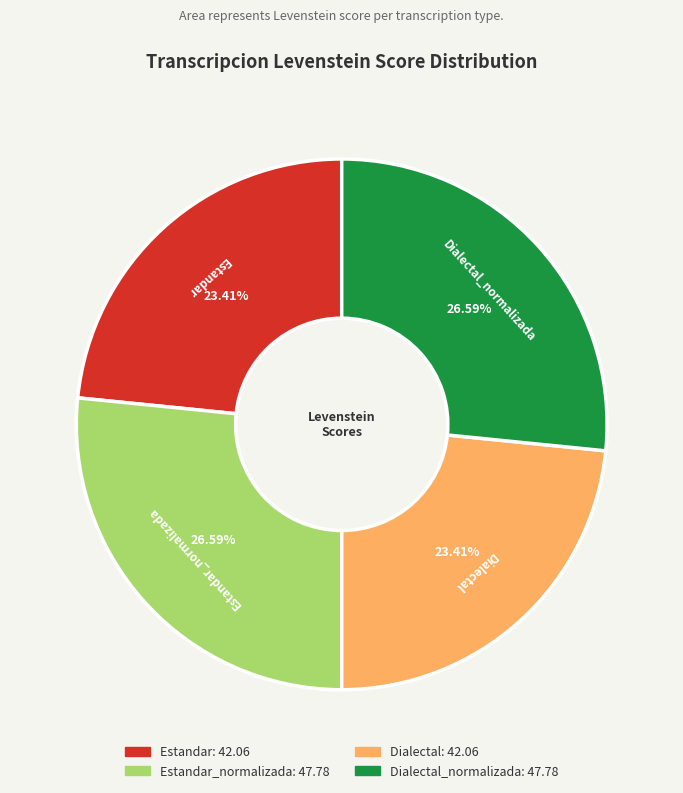

Is there any slice that represents more than half of the pie?

No